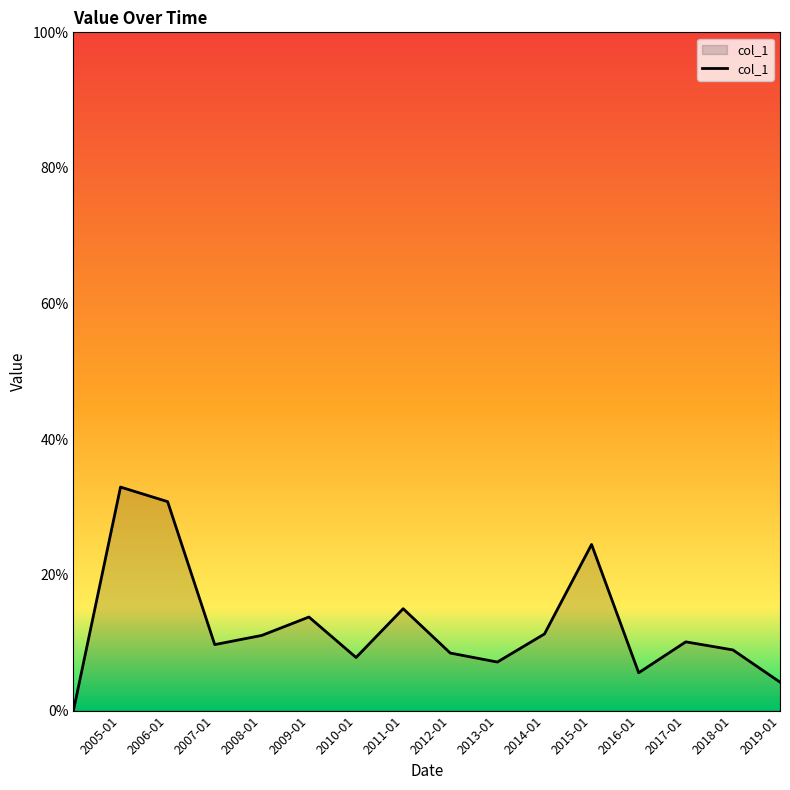

Does the chart display data point markers on the line(s)?

No